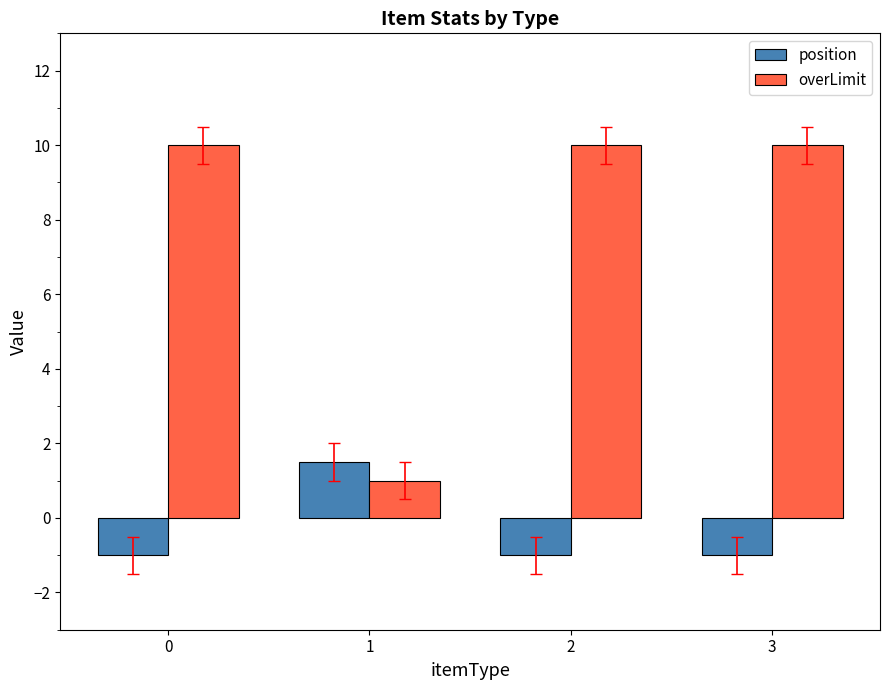

Does the chart contain stacked bars?

No